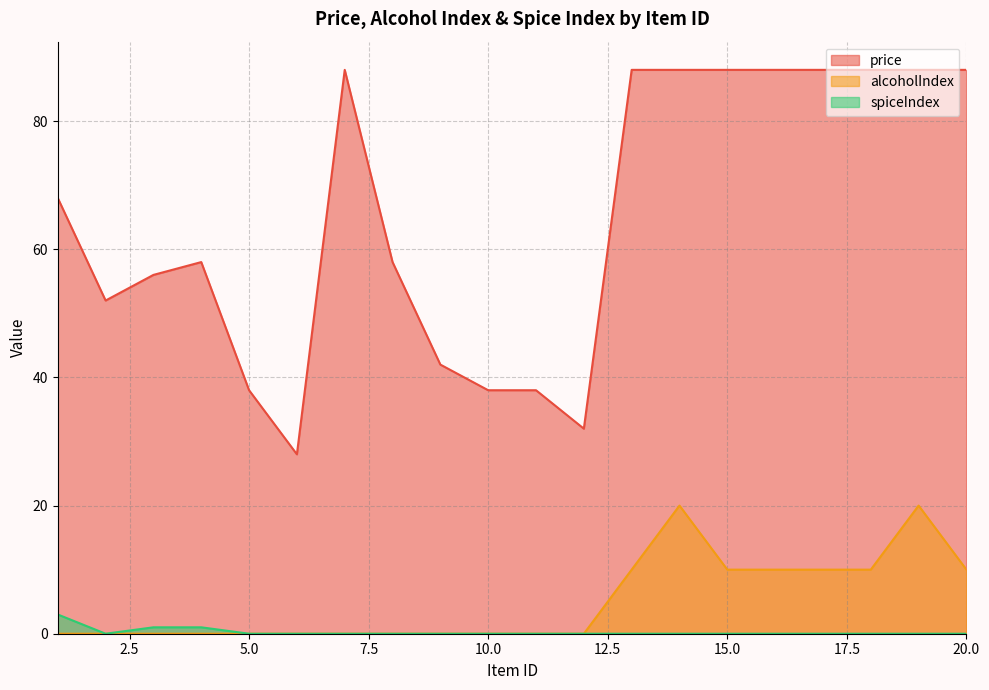

The value of price at 13 is 130. True or false?

False